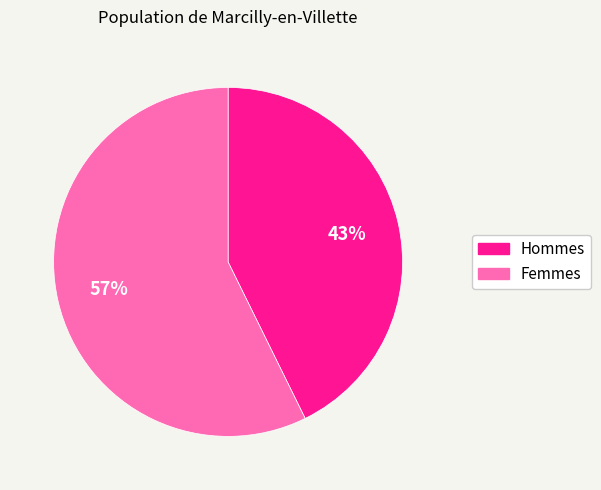

Is there any slice that represents more than half of the pie?

Yes